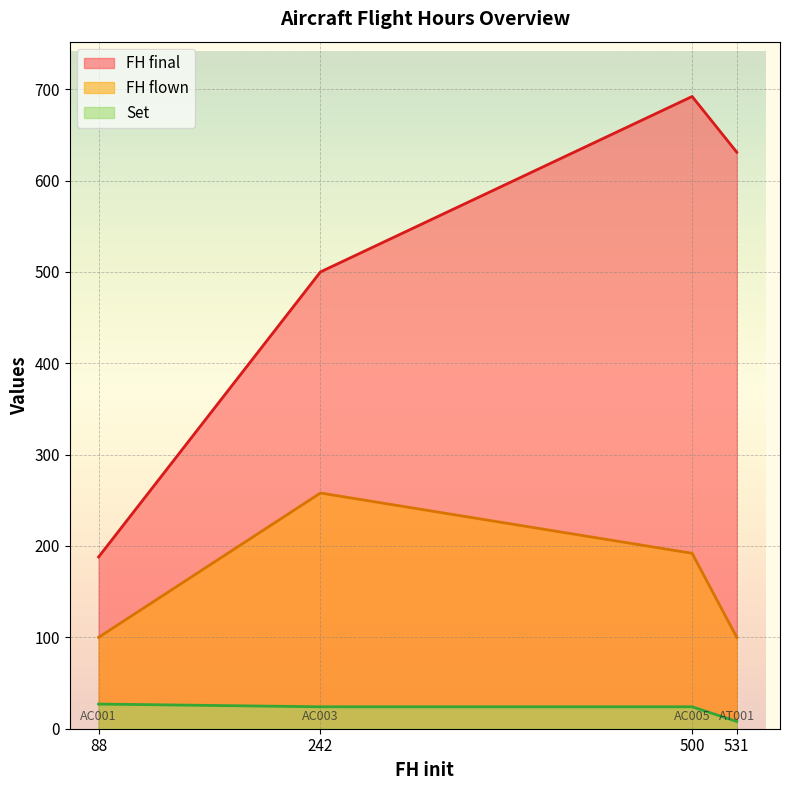

What is the total value across all series at 88?

315